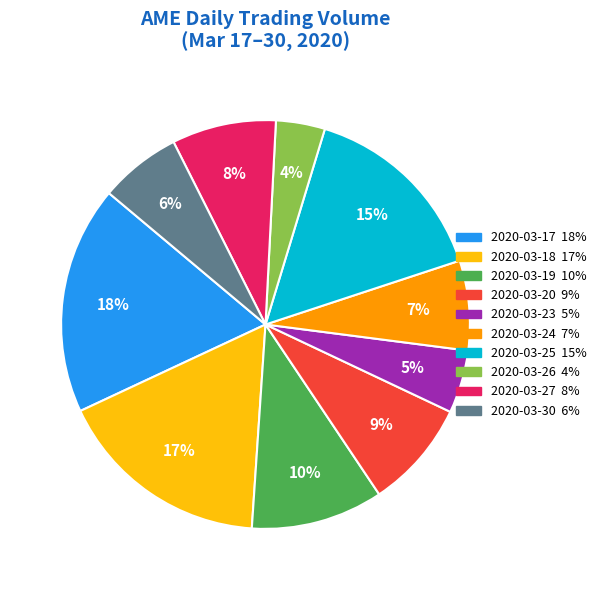

What is the largest slice in the pie chart?

2020-03-17